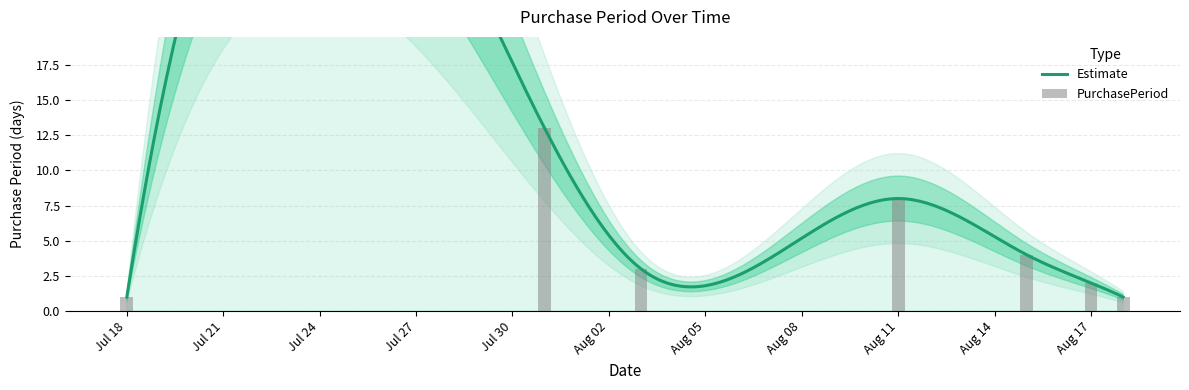

Rank the categories by value from highest to lowest.

2017-07-31, 2017-08-11, 2017-08-15, 2017-08-03, 2017-08-17, 2017-07-18, 2017-08-18